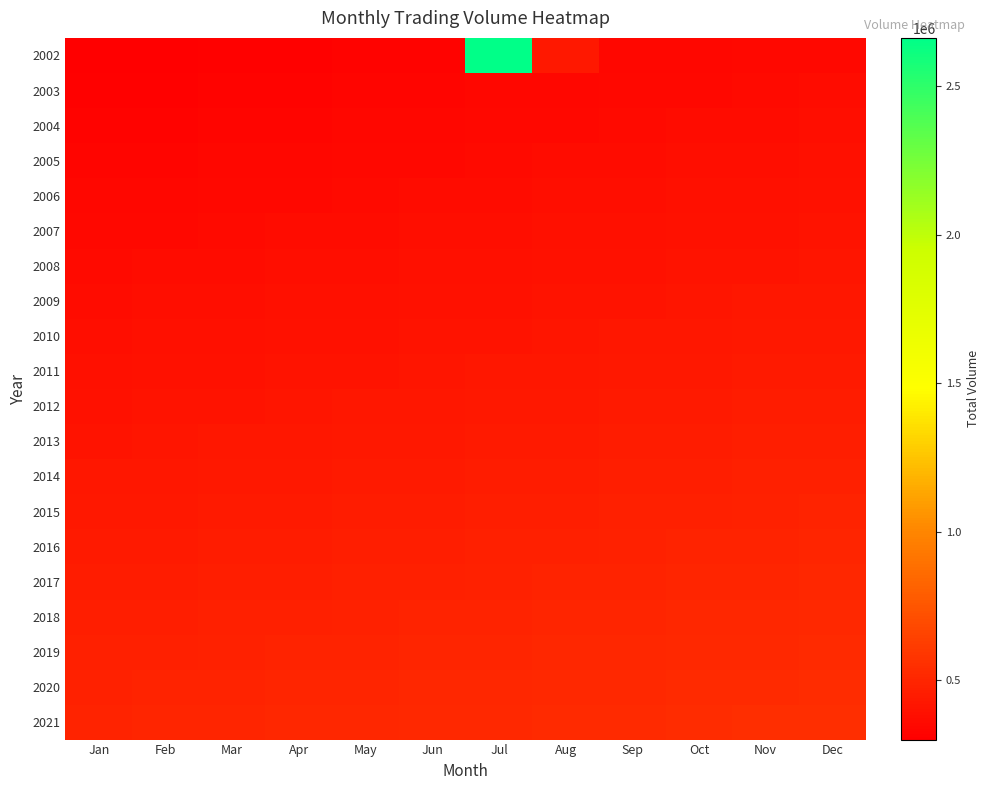

How many series are shown in this chart?

20